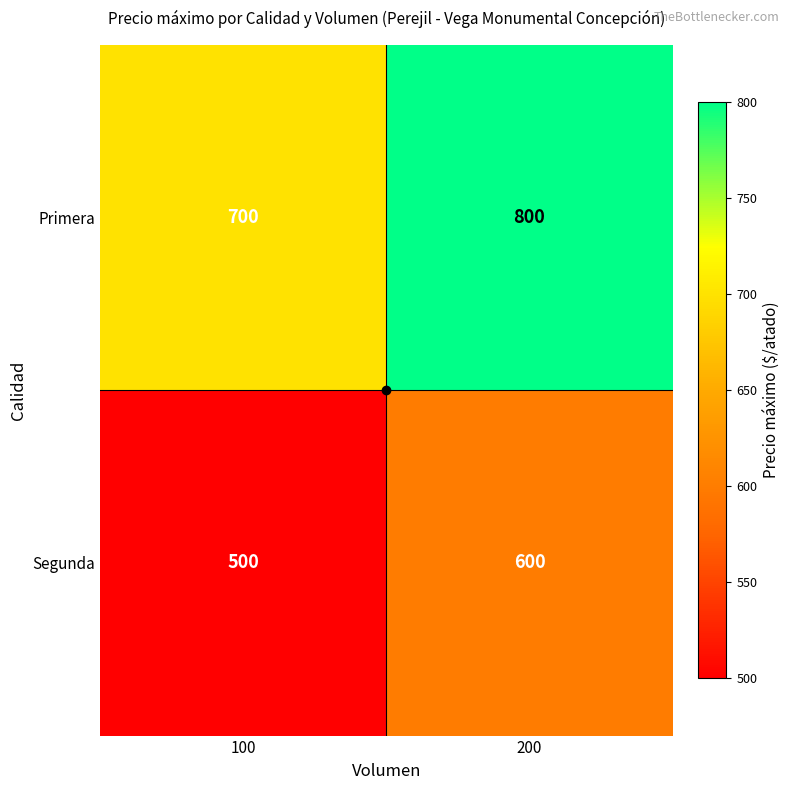

At which category does the chart reach its peak across all series?

200